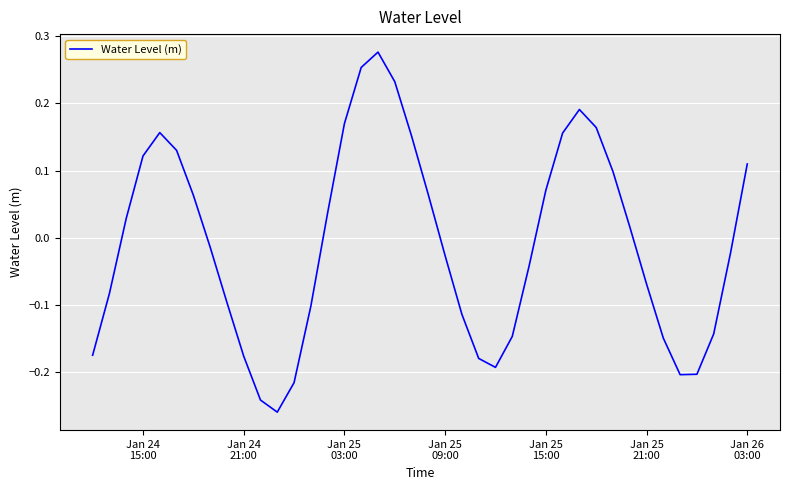

What is the difference between the maximum and minimum values?

0.5